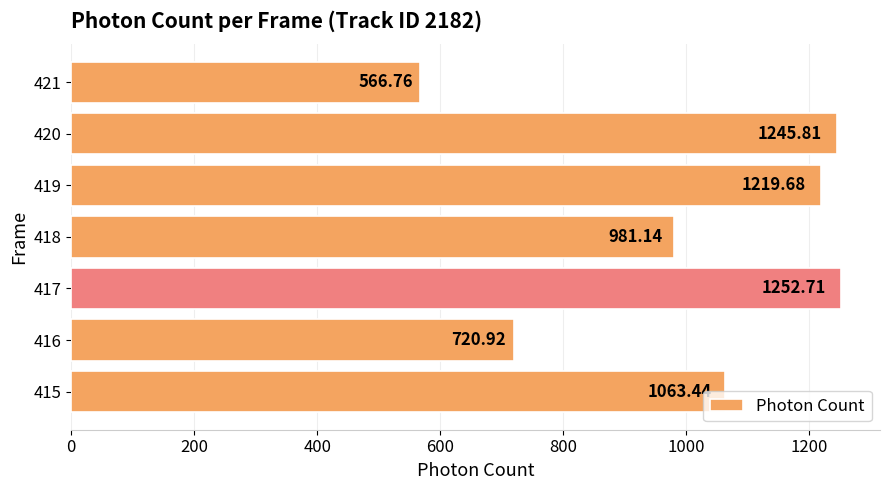

Approximately how many times larger is the value at 415 compared to 418?

1.1